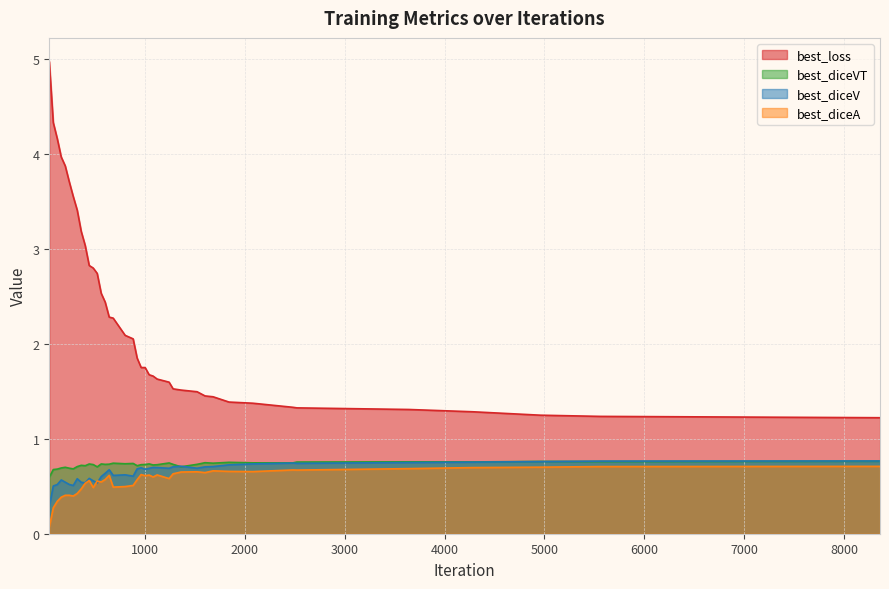

What are all the series names shown in the legend?

best_loss, best_diceVT, best_diceV, best_diceA